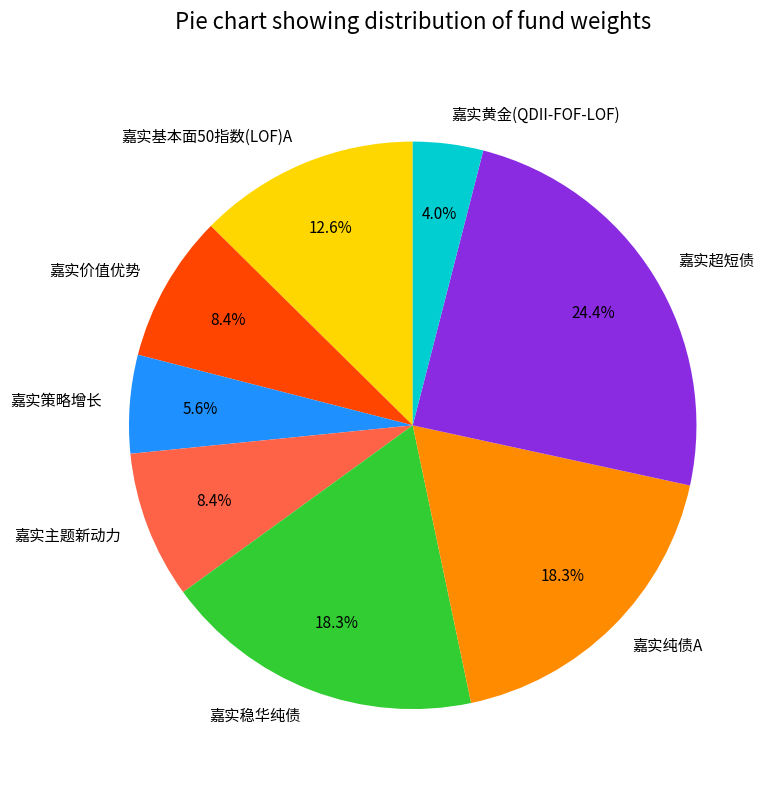

Is the sum of 嘉实价值优势 and 嘉实纯债A greater than half?

No